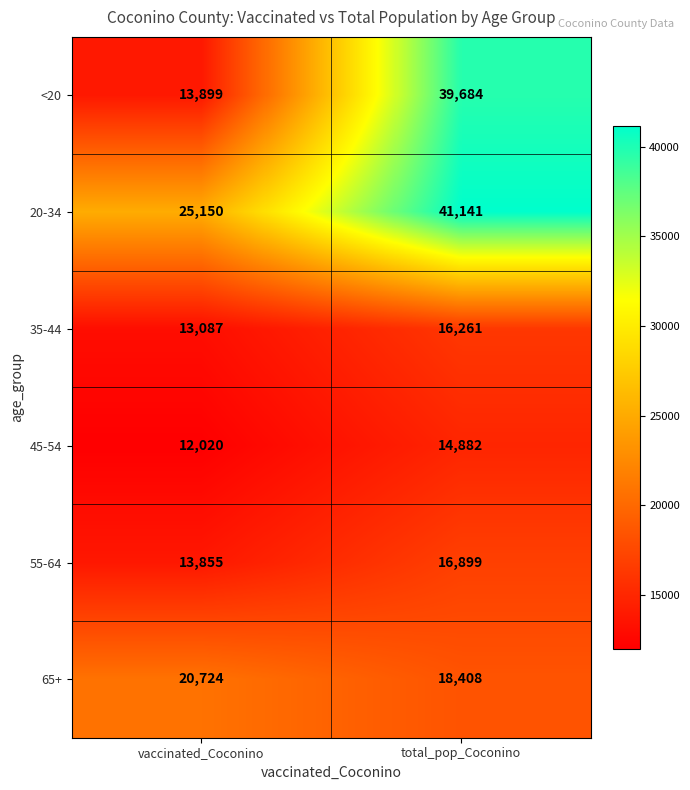

Which series has the widest spread of values?

<20